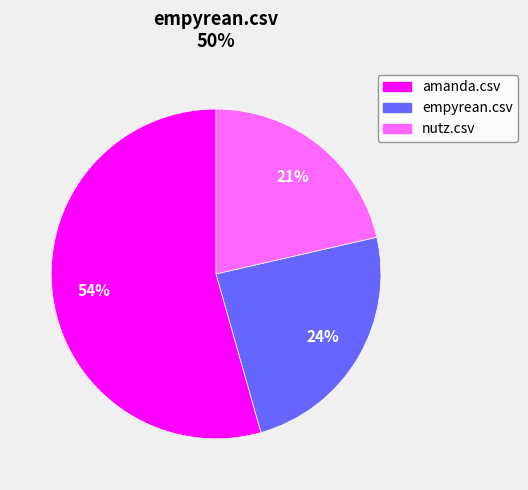

Count the number of slices in the pie.

3